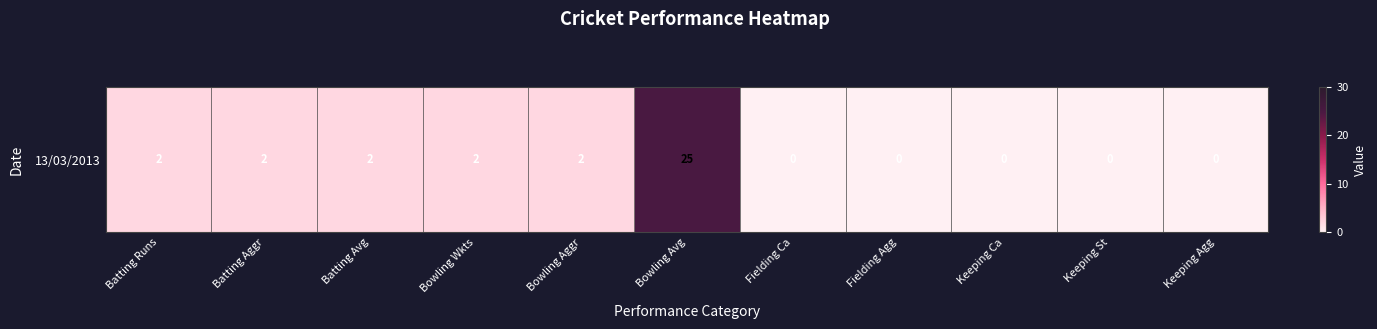

Which label corresponds to the smallest value in the chart?

Fielding Ca